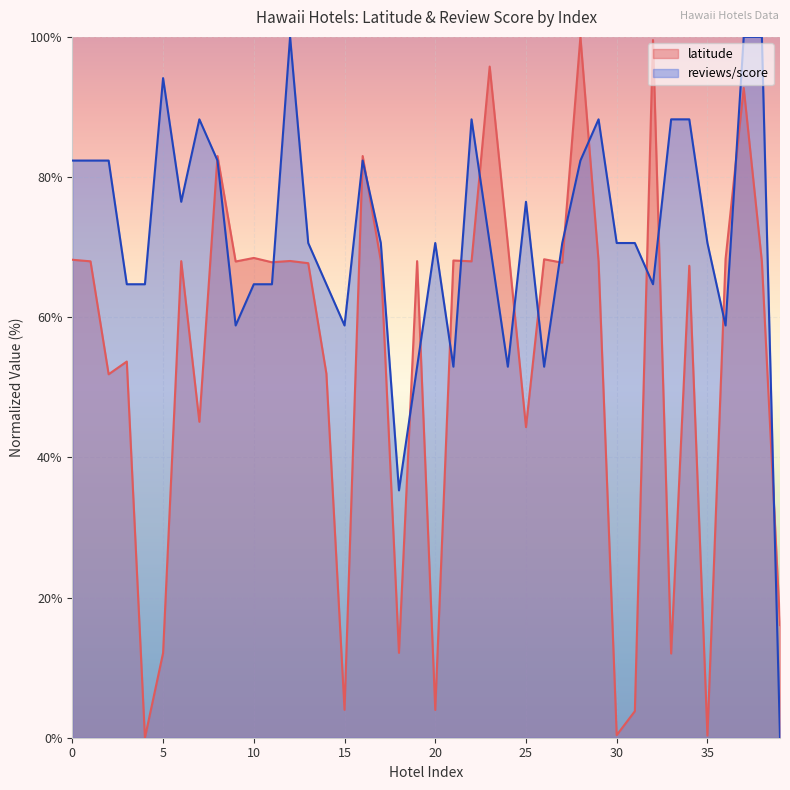

Does the chart display data point markers on the line(s)?

No